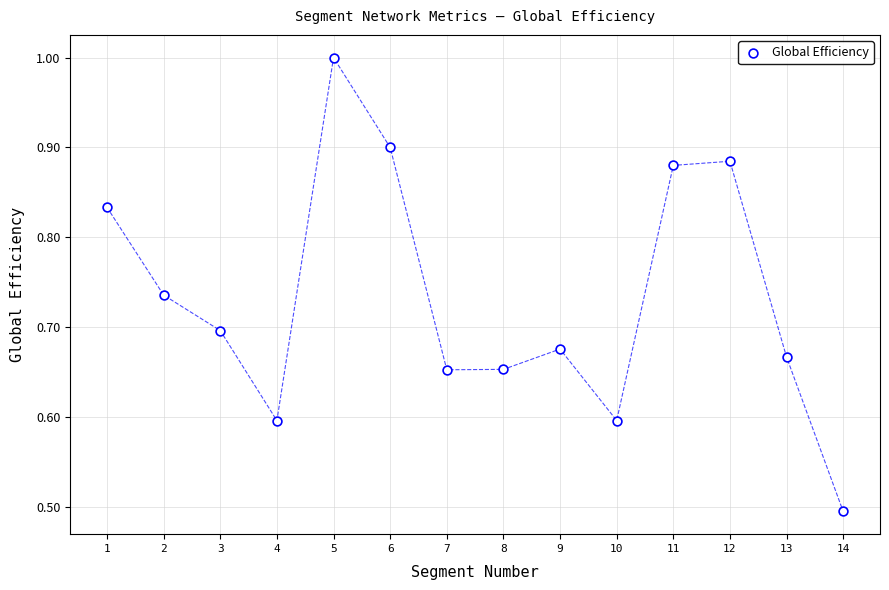

What is the range of X values (max minus min)?

13.0